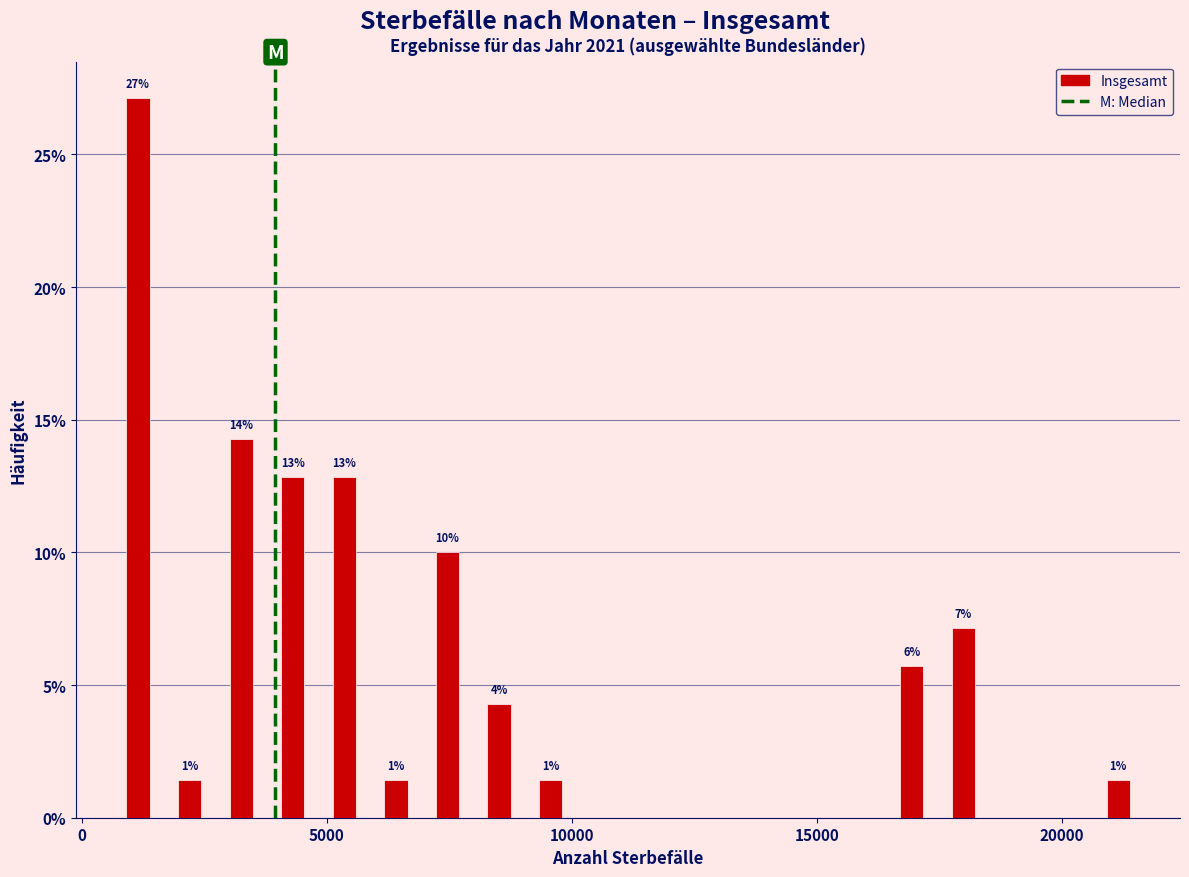

Around what value on the x-axis is the tallest bar? Give the approximate position of its centre, as read against the axis.

1000